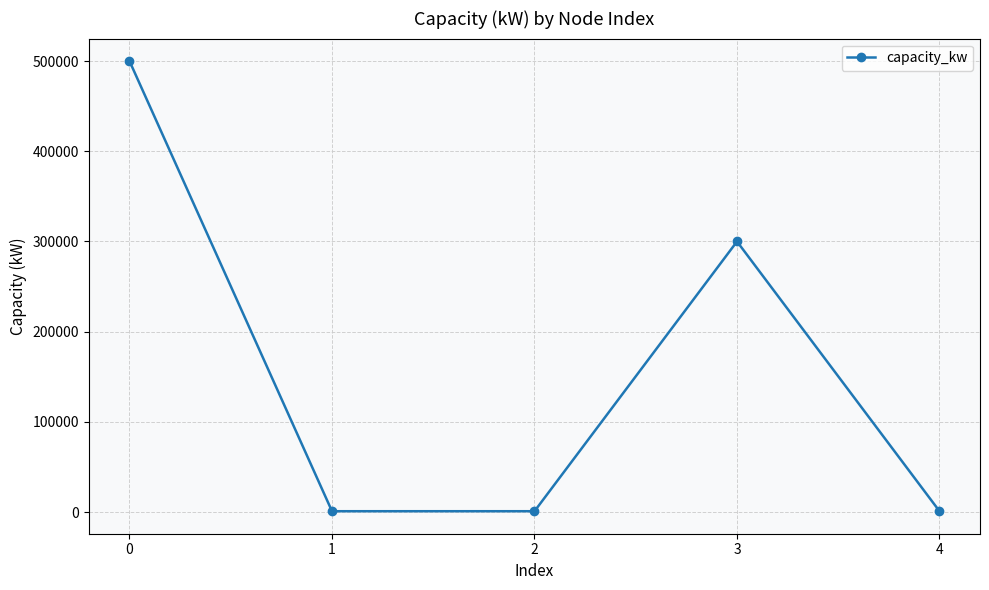

What is the value of the 4th point from the left?

300000